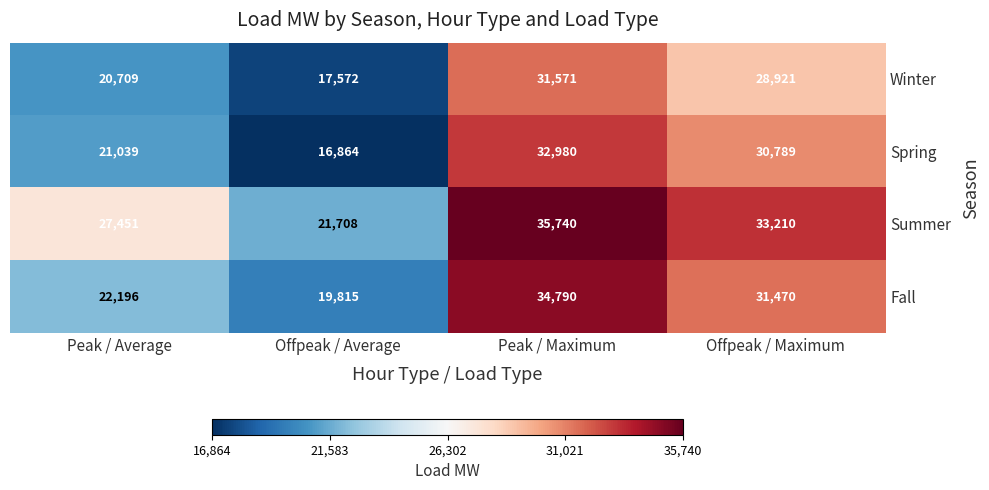

Count the number of data series in this chart.

4